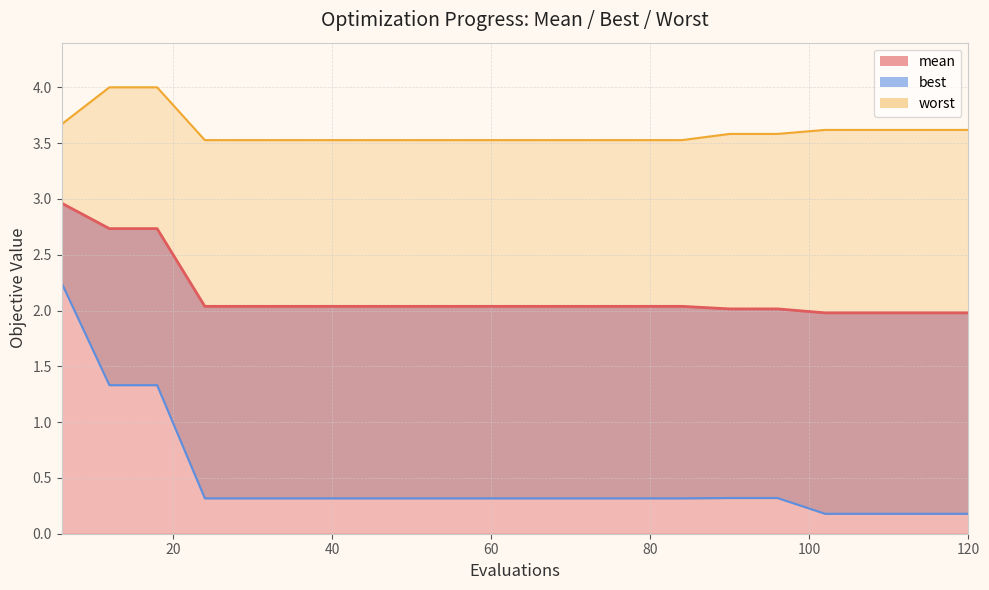

Read the best value at 24.

0.3